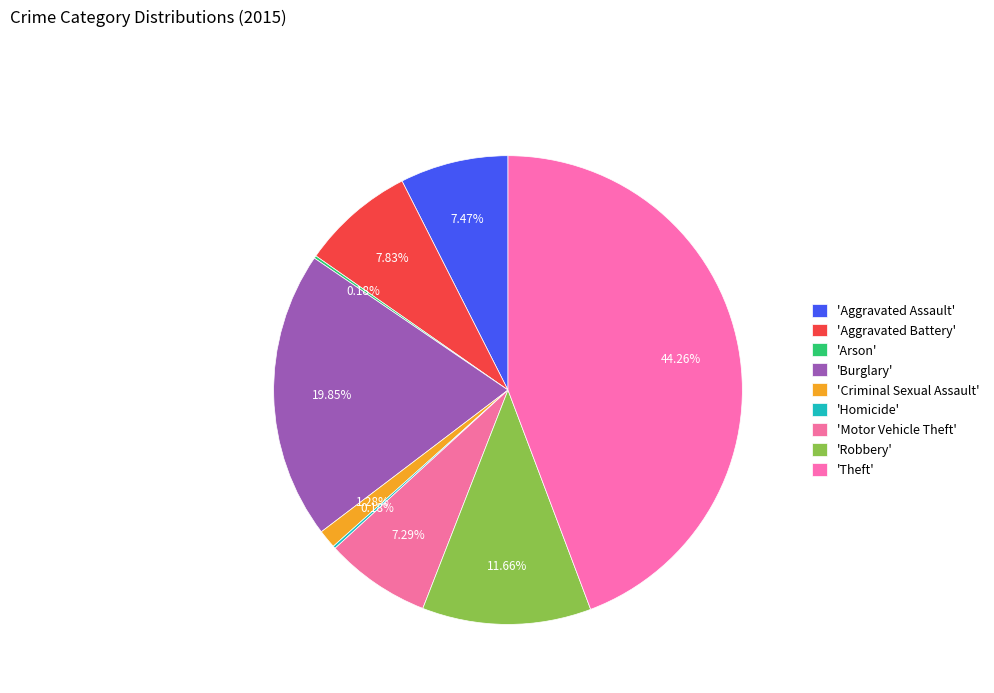

Which category has the biggest portion of the pie?

Theft